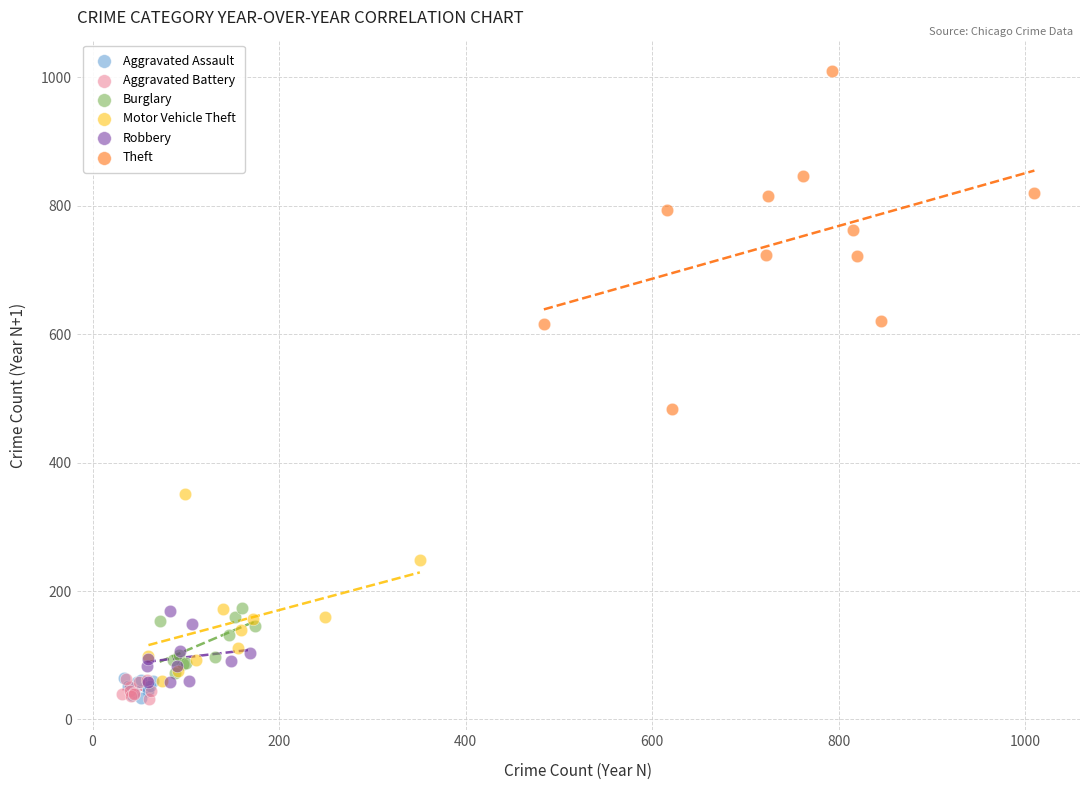

Which series reaches the maximum Y coordinate?

Theft